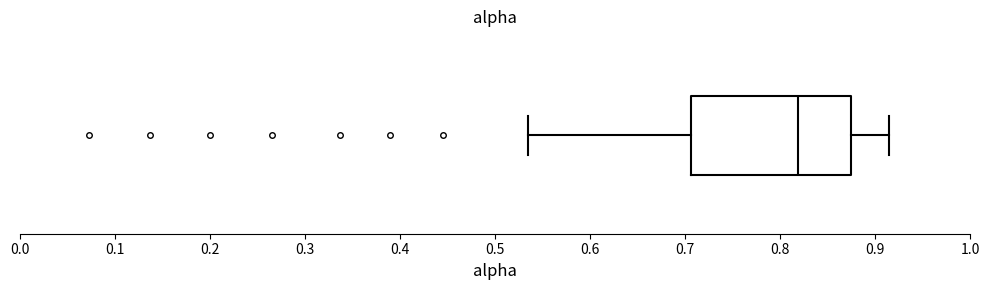

Transcribe this box plot: give where the median line is, the range the box spans, and where the two whiskers end, as read against the x-axis. The values are not printed on the chart, so give them approximately, as read against the axis.

median 0.82, box 0.71 to 0.87, whiskers 0.54 to 0.91